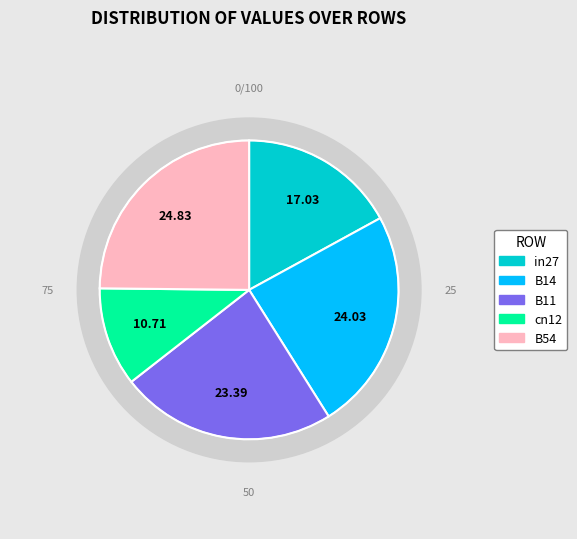

How many slices are in this pie chart?

5